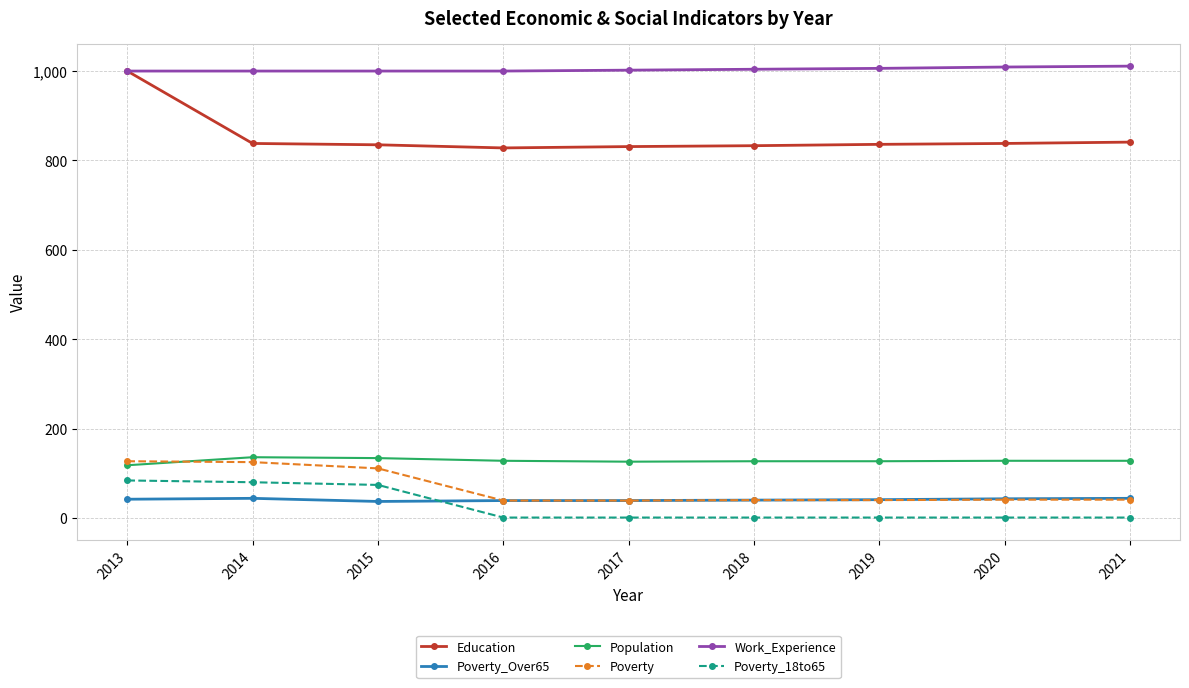

The Work_Experience series shows 1000 at 2016. True or false?

True